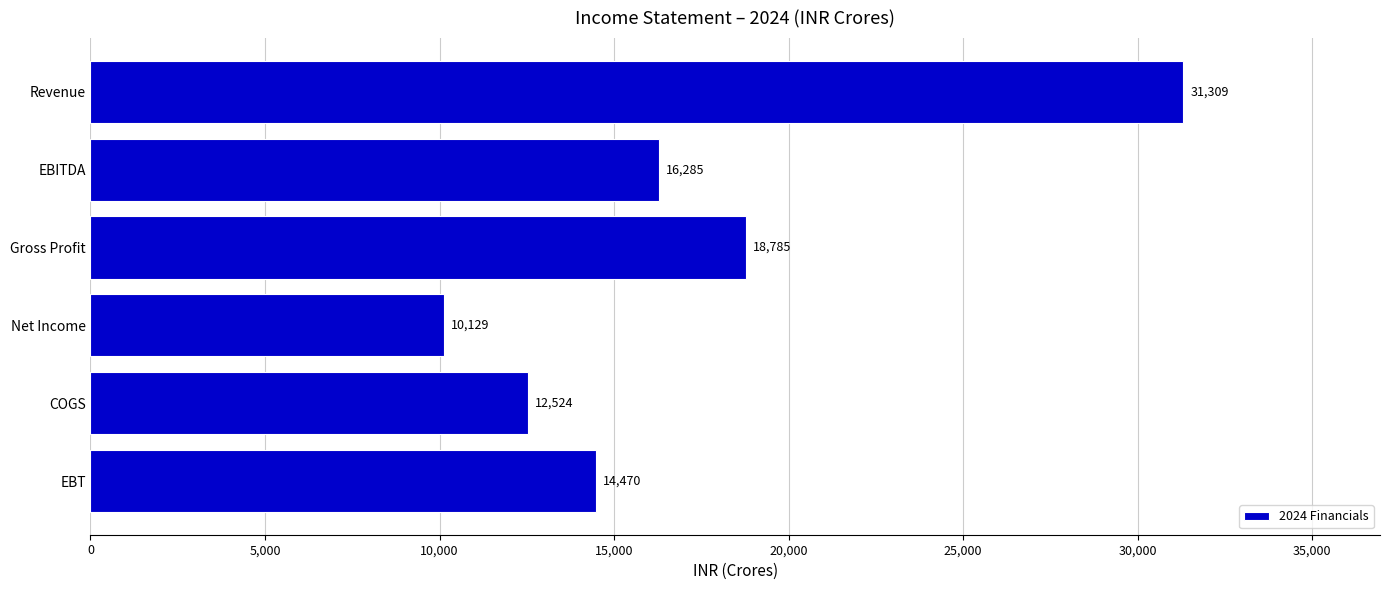

What position from the bottom is EBT?

1